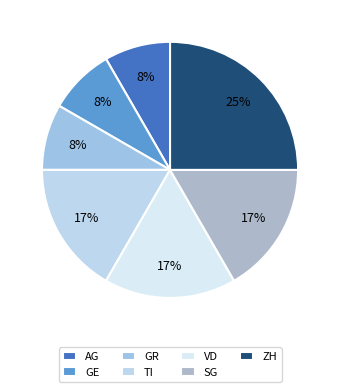

Count the number of slices in the pie.

7